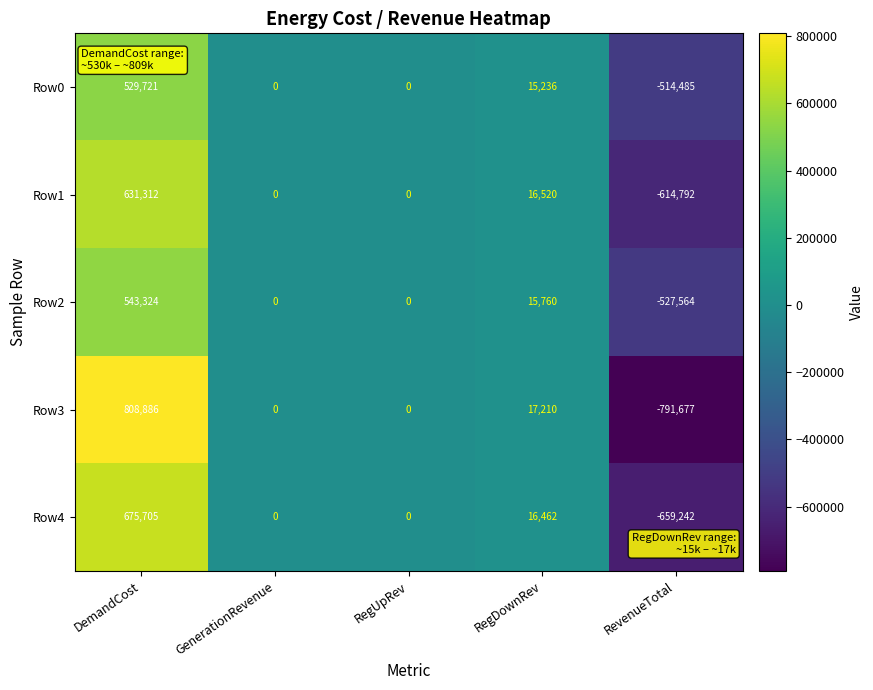

How many series are shown in this chart?

5